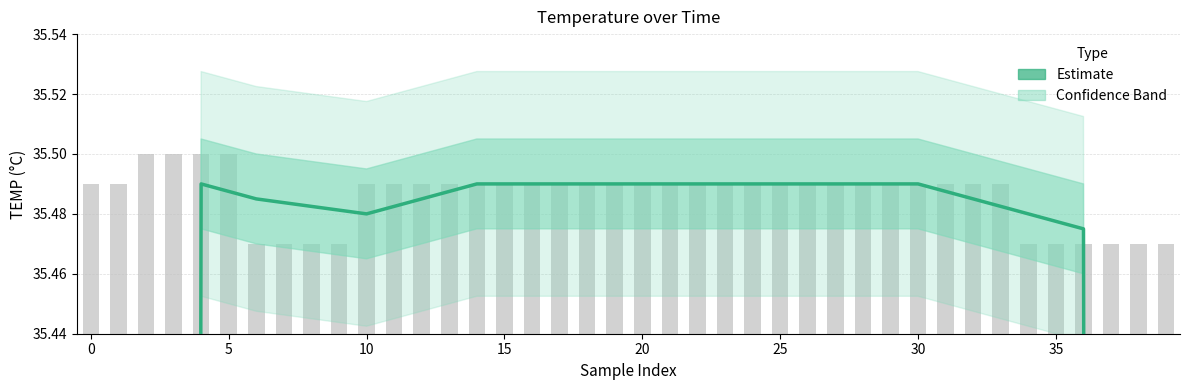

How many values exceed 35?

33